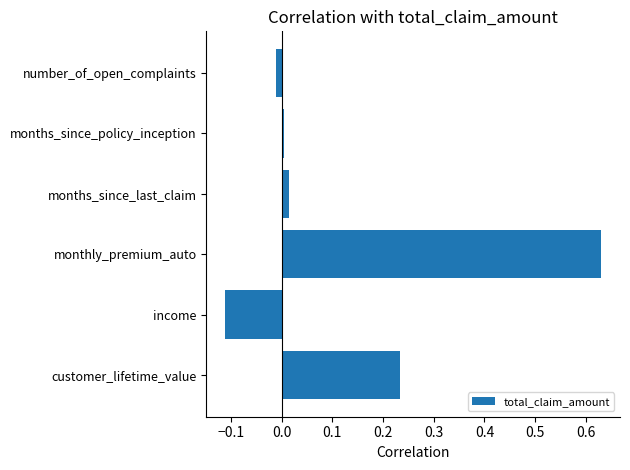

Between months_since_policy_inception and customer_lifetime_value, which is larger?

customer_lifetime_value